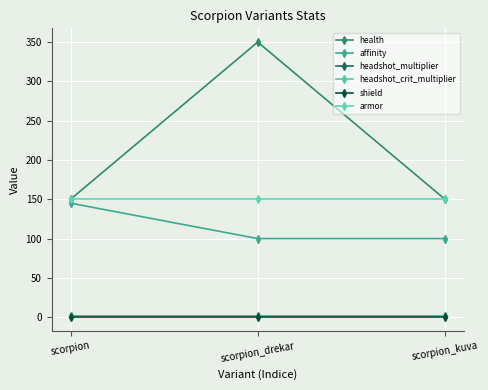

Rank the categories by armor value from highest to lowest.

scorpion, scorpion_drekar, scorpion_kuva